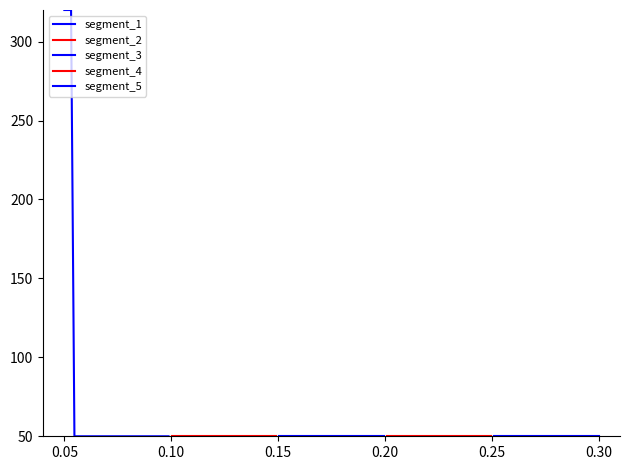

At which label is segment_4 closest to 50?

0.05